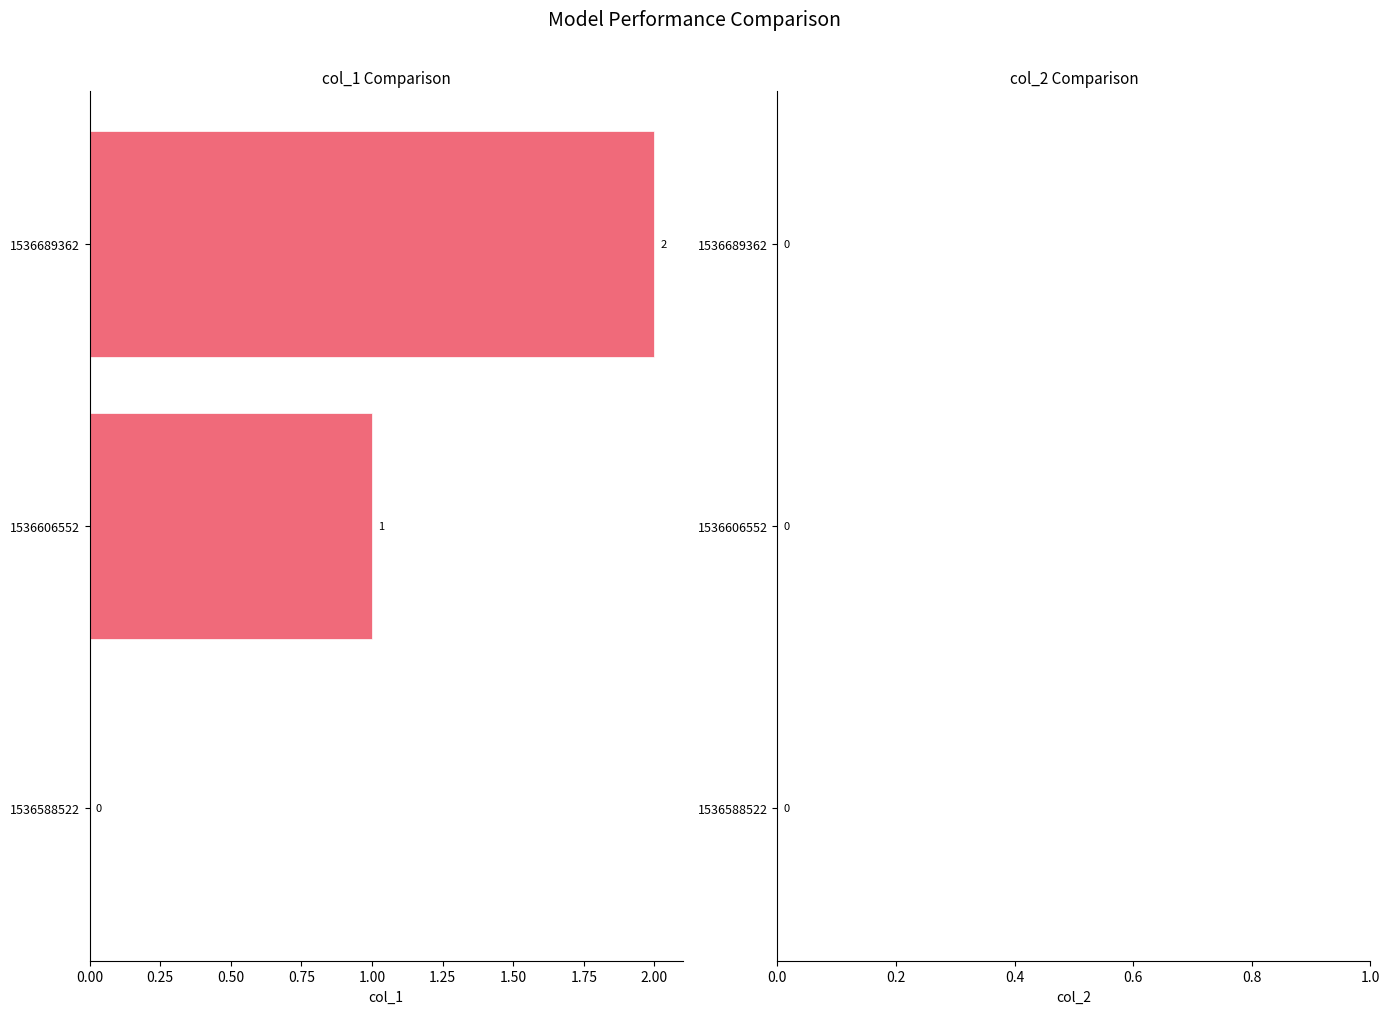

How many values are between 0 and 2?

3